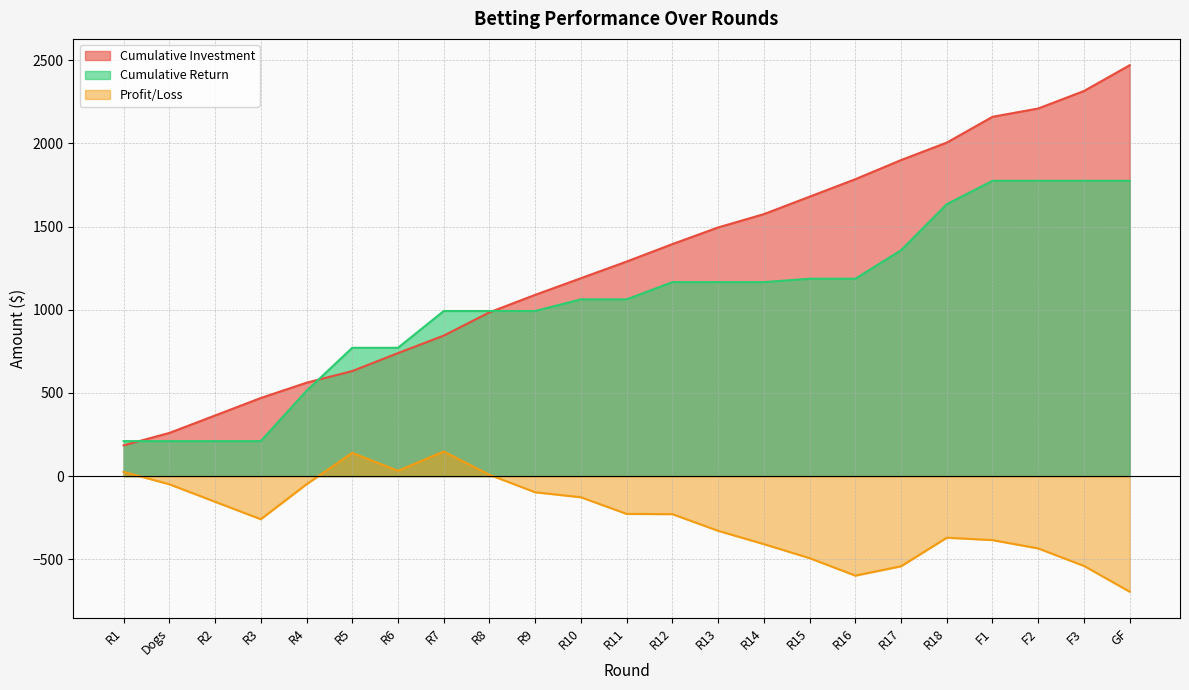

What is the maximum value for Cumulative Return?

1774.7